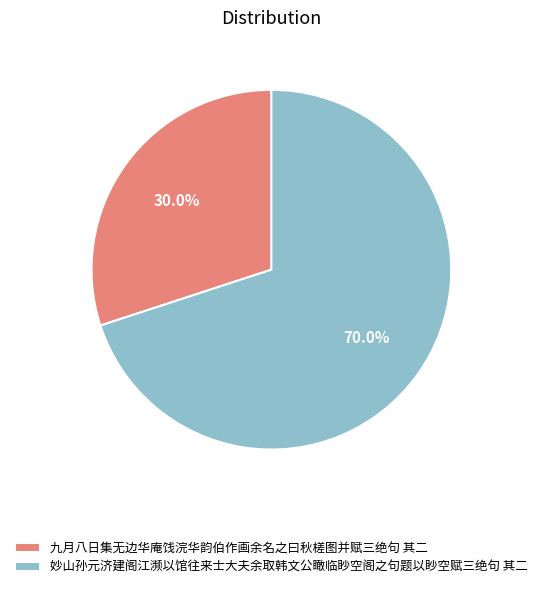

Is there any slice that represents more than half of the pie?

Yes